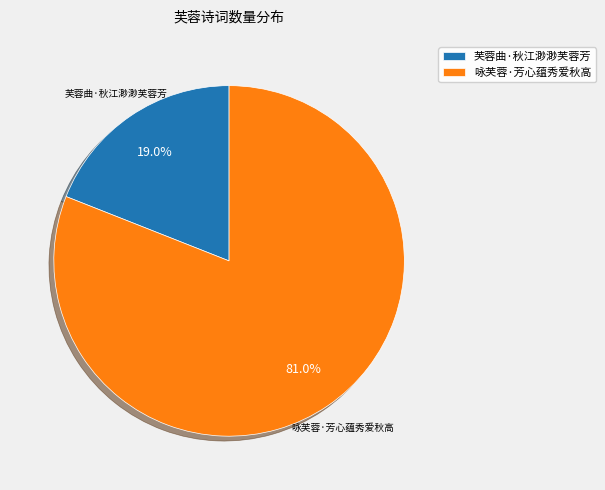

To the nearest percent, what is the average slice percentage?

50%